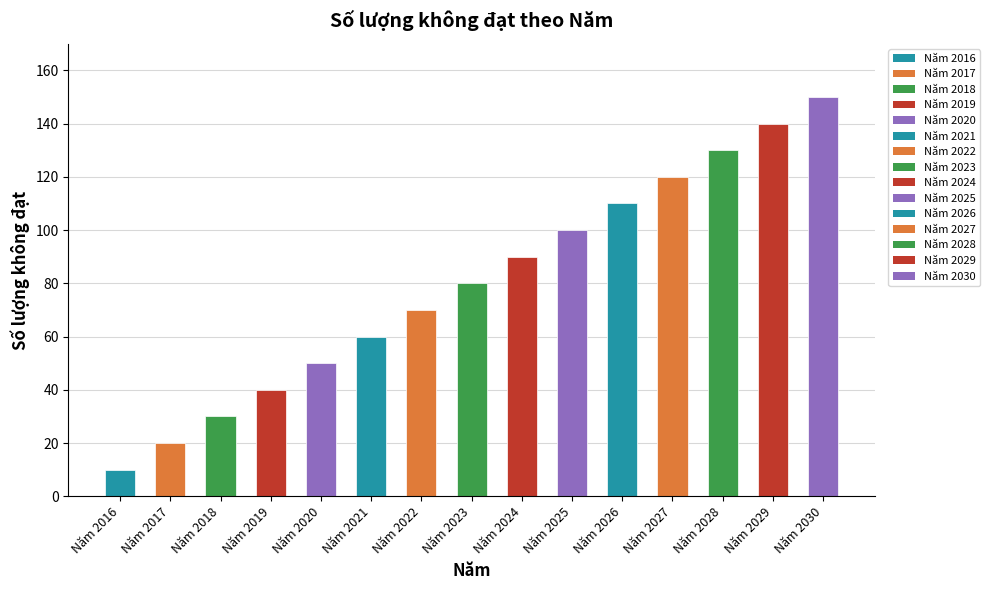

Reading right to left, what are all the values shown in this chart?

Năm 2030=150	Năm 2029=140	Năm 2028=130	Năm 2027=120	Năm 2026=110	Năm 2025=100	Năm 2024=90	Năm 2023=80	Năm 2022=70	Năm 2021=60	Năm 2020=50	Năm 2019=40	Năm 2018=30	Năm 2017=20	Năm 2016=10